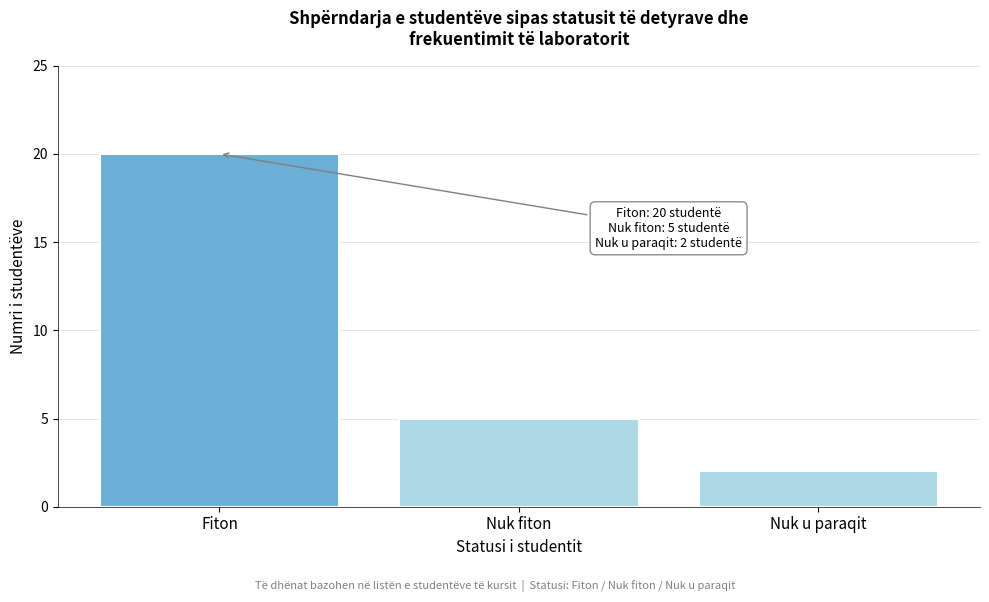

Reading left to right, what are all the values shown in this chart?

Fiton=20	Nuk fiton=5	Nuk u paraqit=2